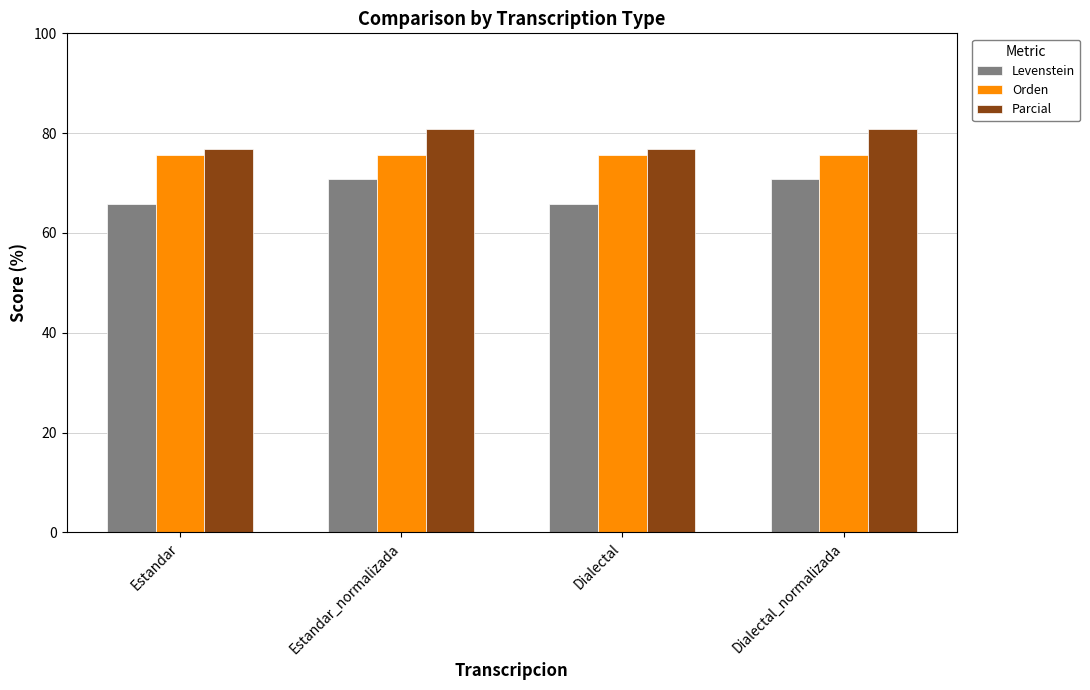

What is the difference between the Parcial values at Dialectal_normalizada and Dialectal?

4.0